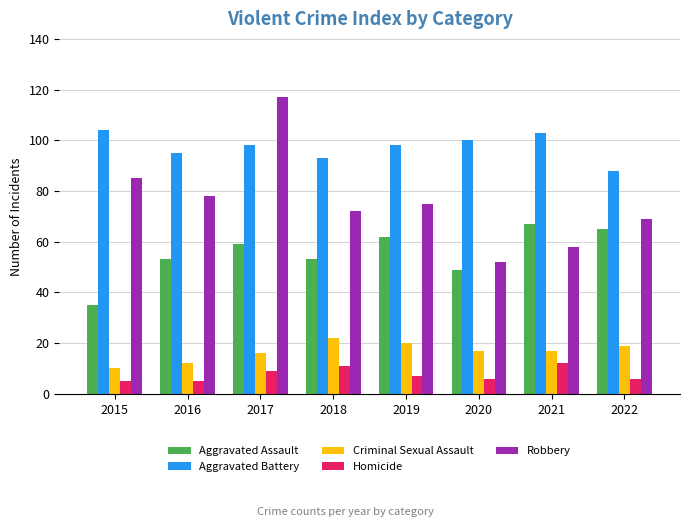

How many bars are there in total?

40